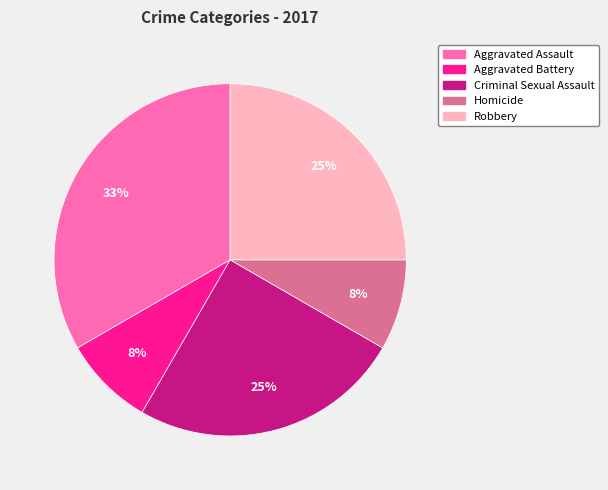

Which has a higher value, Criminal Sexual Assault or Aggravated Battery?

Criminal Sexual Assault